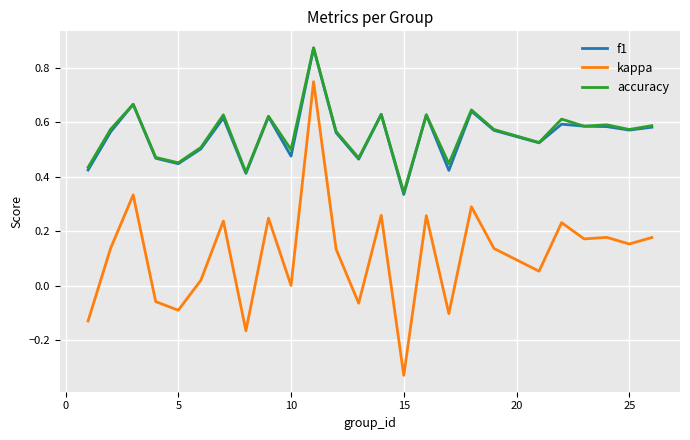

True or false: kappa and accuracy intersect in this chart.

False